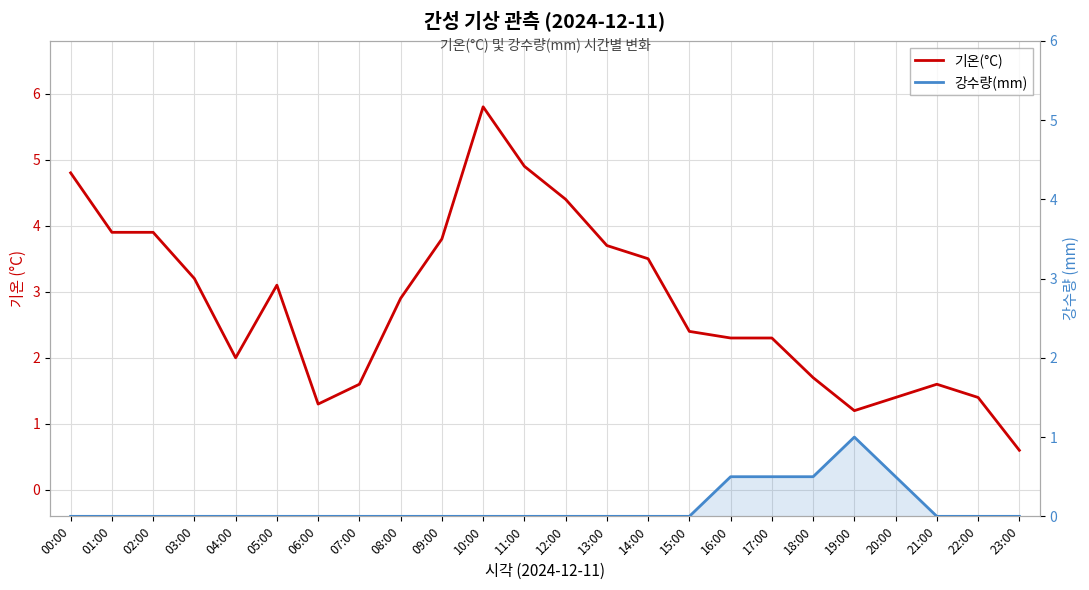

Is it true that 강수량(mm) equals 0.0 at 04:00?

True